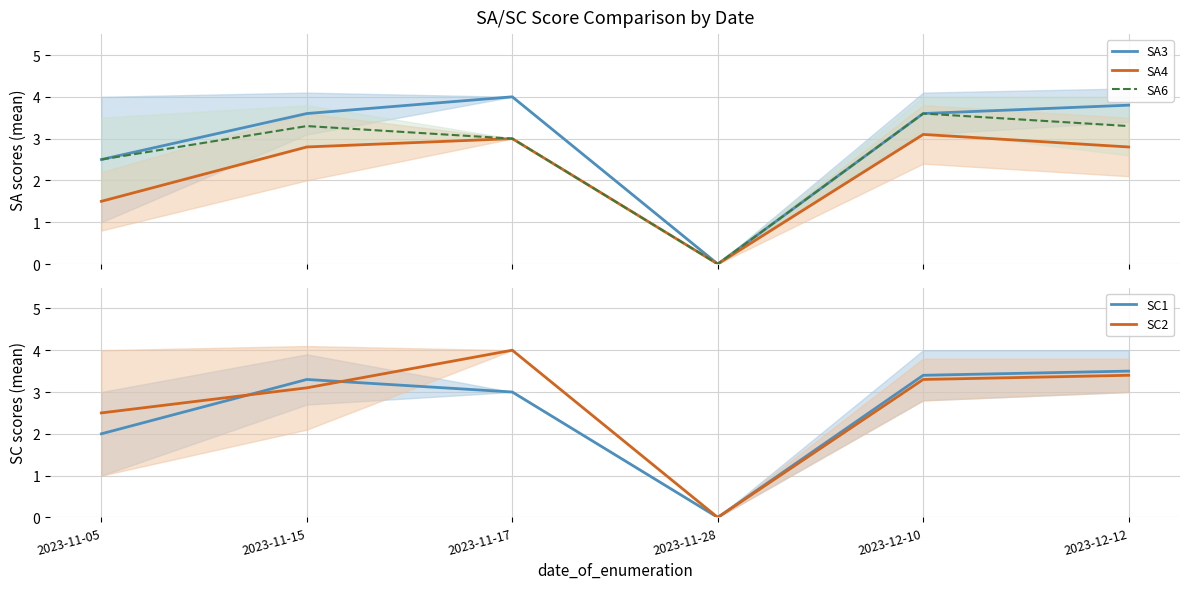

What is the sum of all SC2 values?

16.3